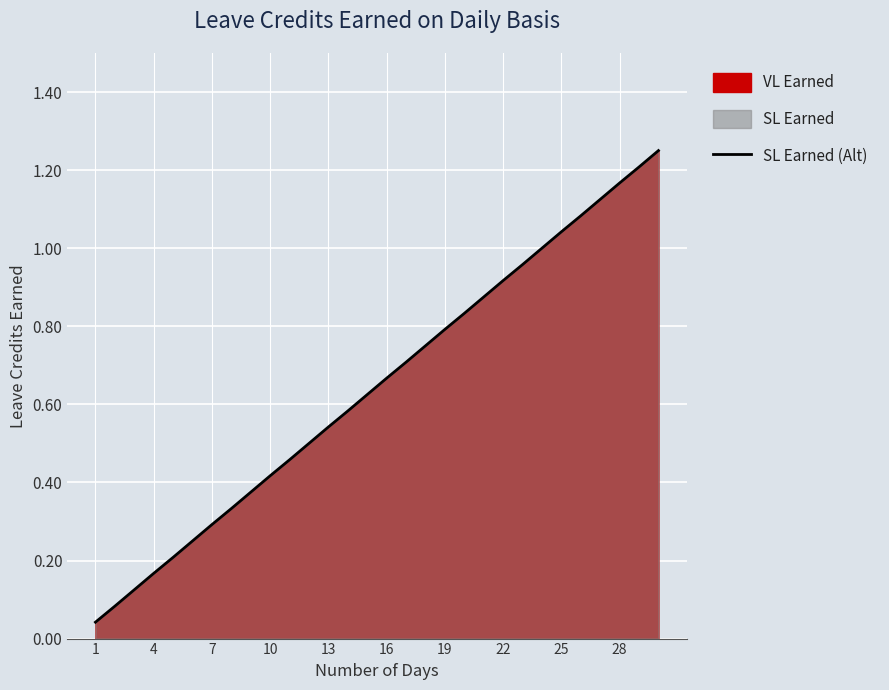

What is the greatest value displayed?

1.2